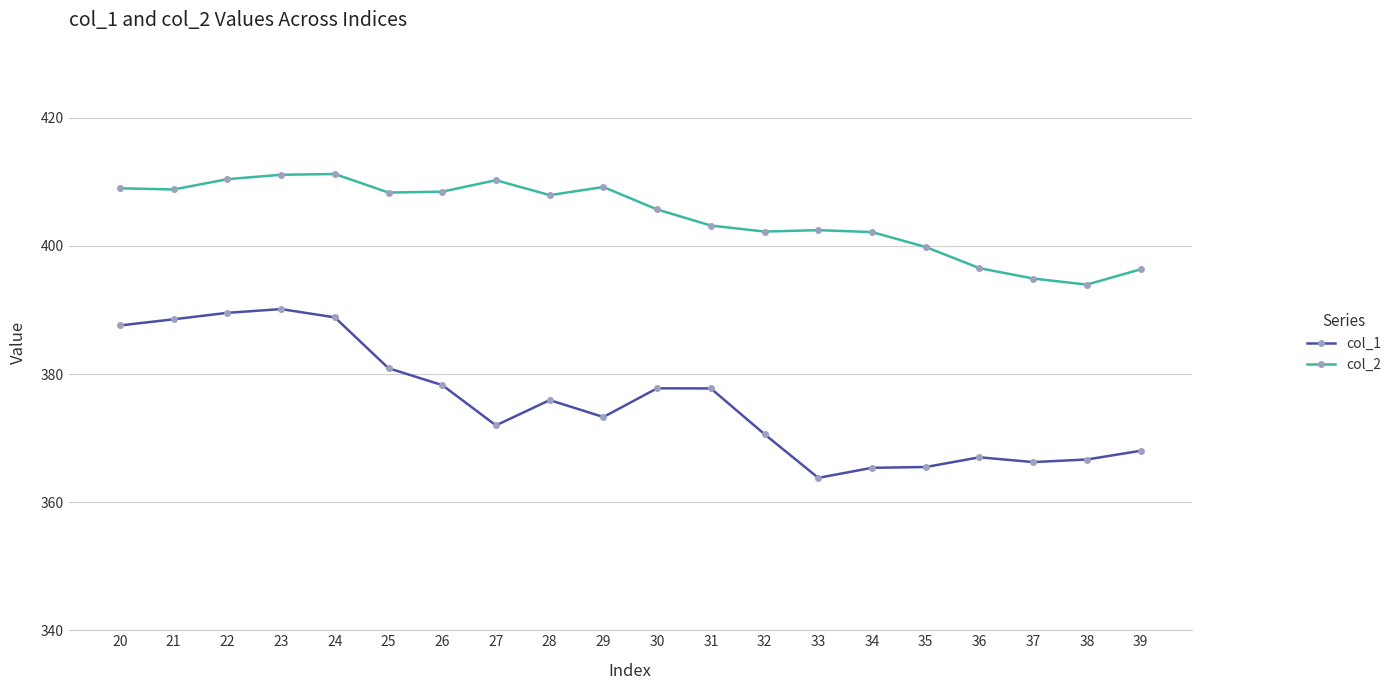

Read the col_2 value at 28.

407.9